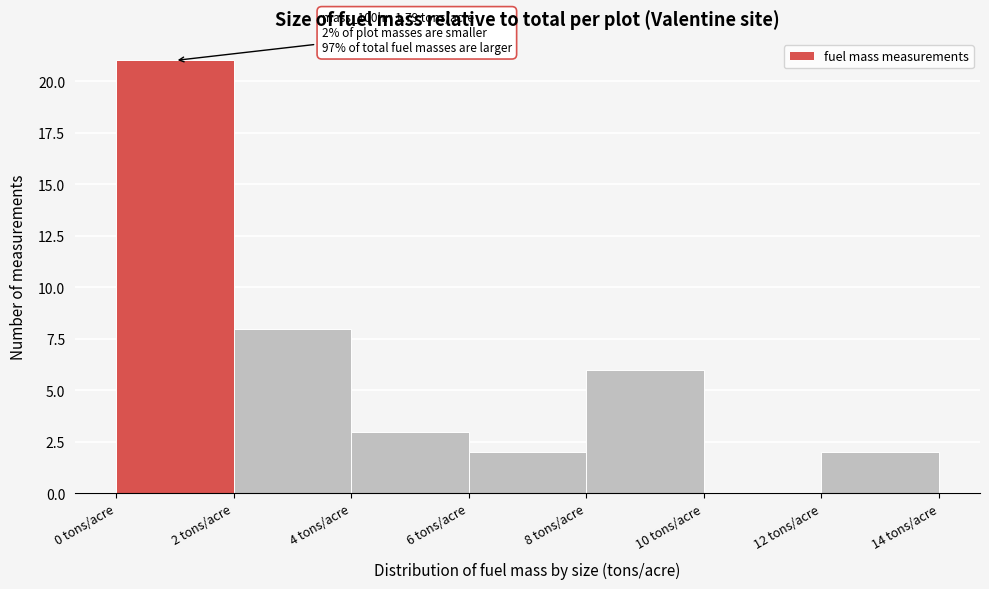

Which range on the x-axis has the tallest bar?

0 to 2